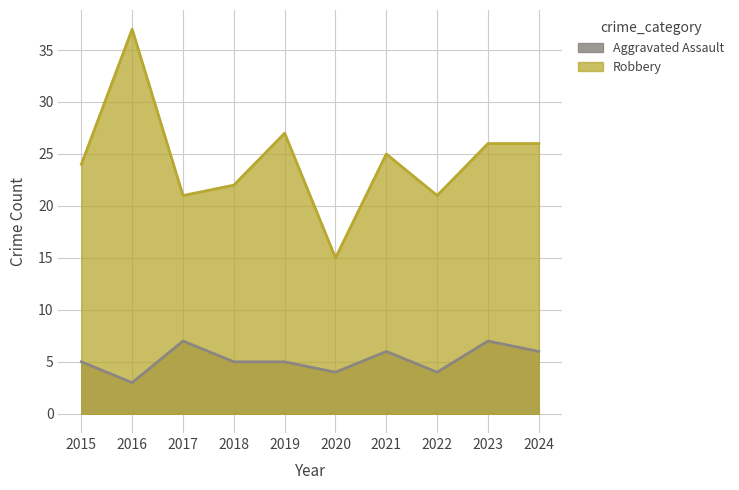

Which series changed the most between 2022 and 2024?

Robbery